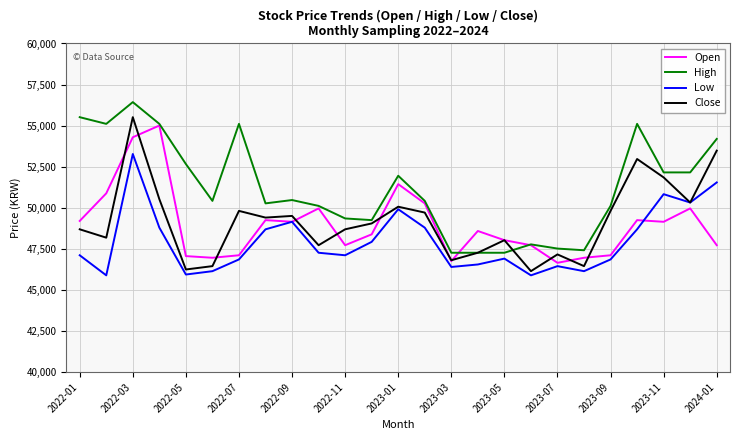

What is the smallest value displayed?

45889